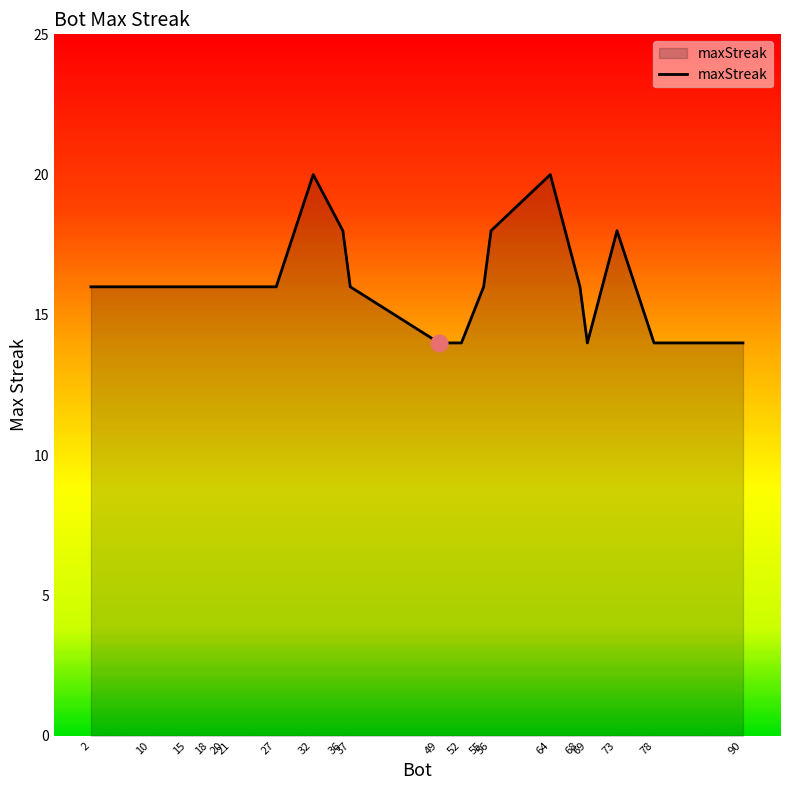

Count the values in the range 16 to 18.

13